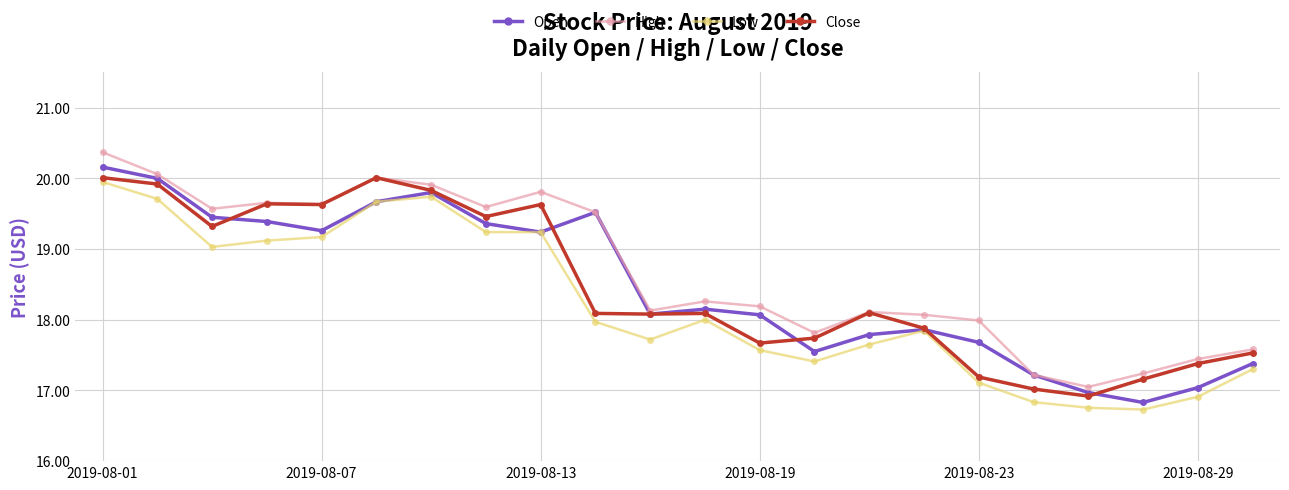

What is the minimum value shown in the chart?

16.7